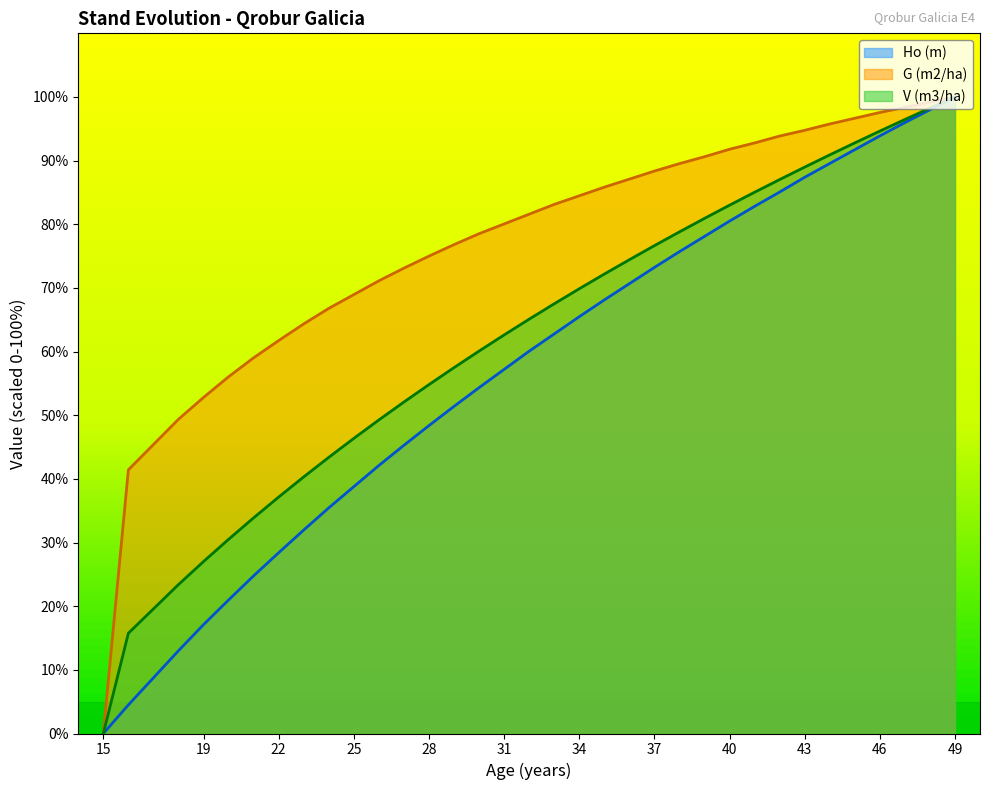

How many lines are shown in the chart?

3